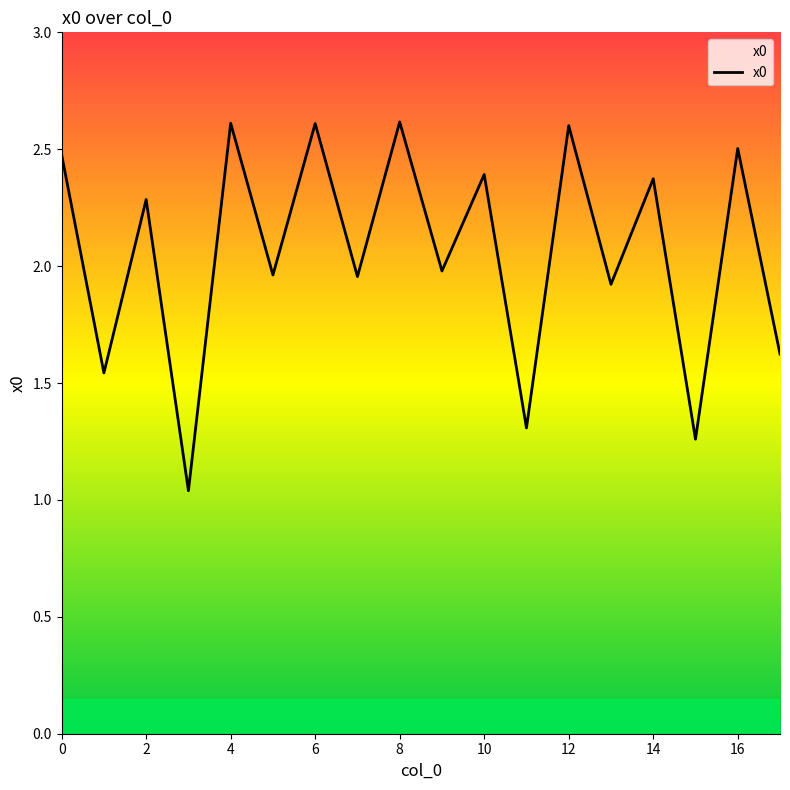

What is the greatest value displayed?

2.6